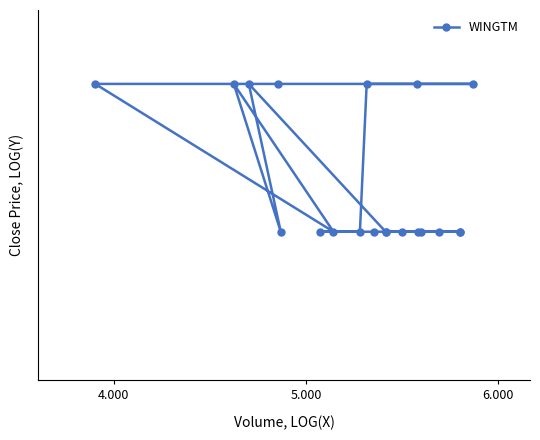

True or false: the data shows 0.1 at 5.

False